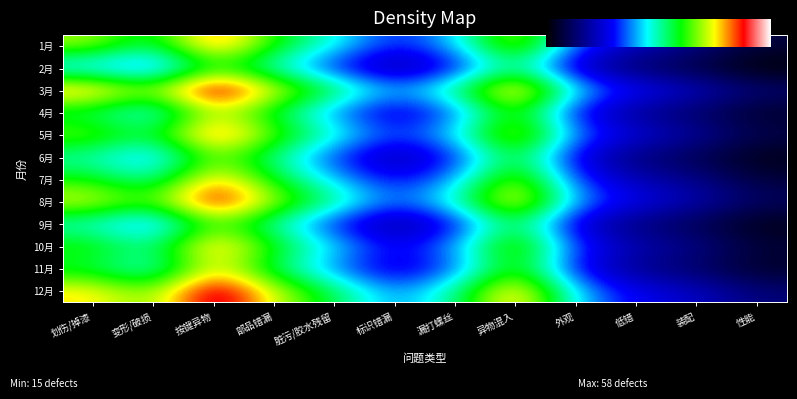

What is the approximate value of 8月 at 异物混入?

50